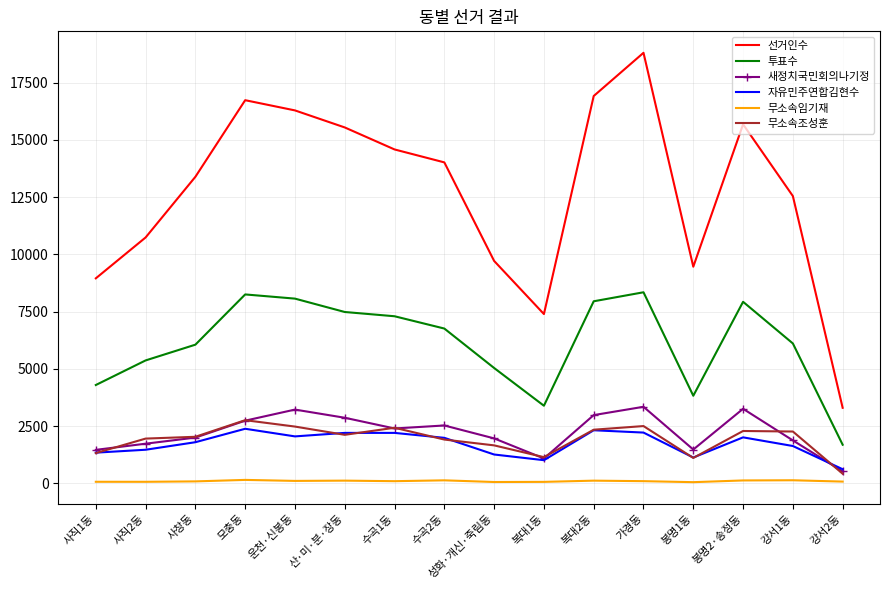

Which series has the largest total across all categories?

선거인수